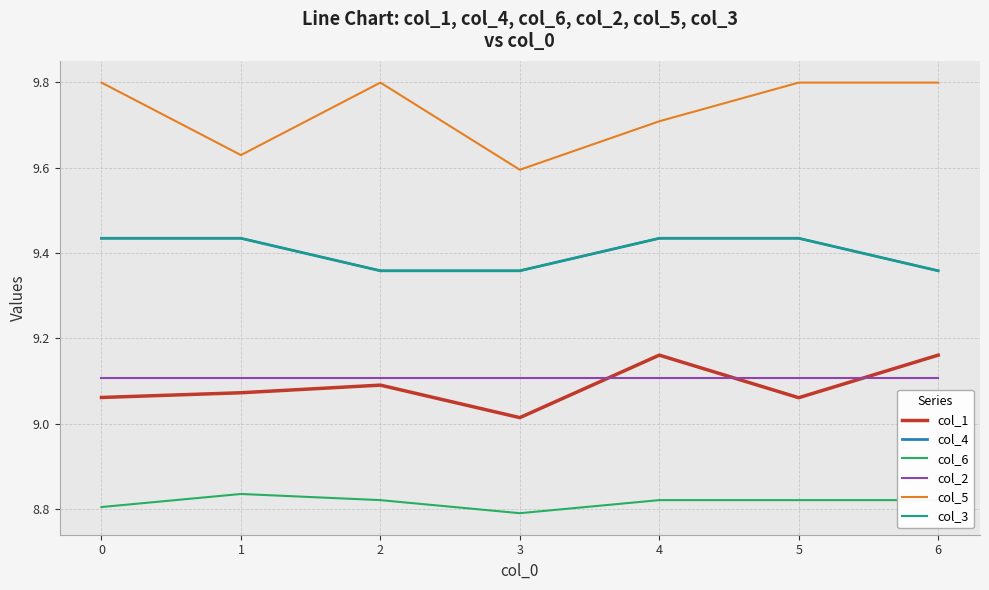

Is this an area chart (filled region under the line)?

No